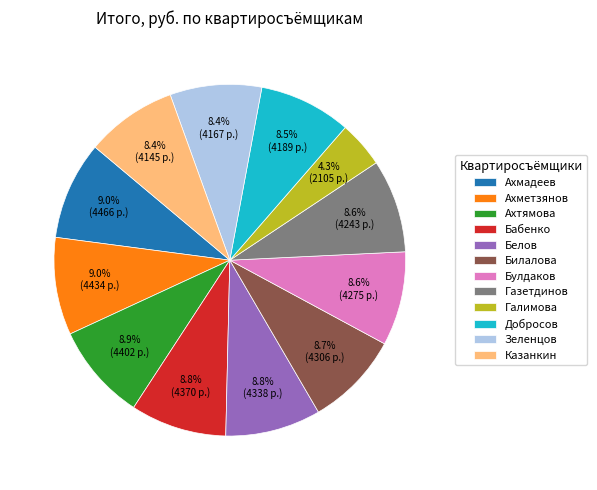

Is there any slice that represents more than half of the pie?

No